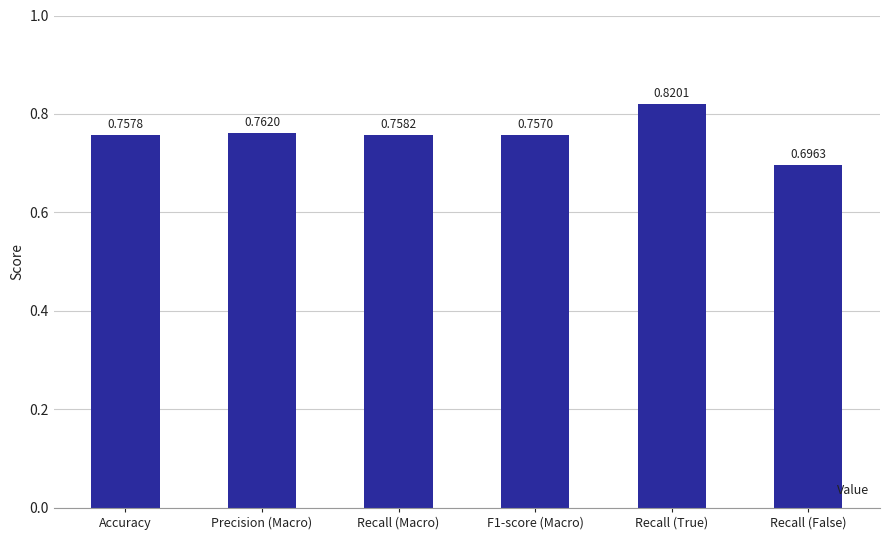

What is the sum of all values?

4.6